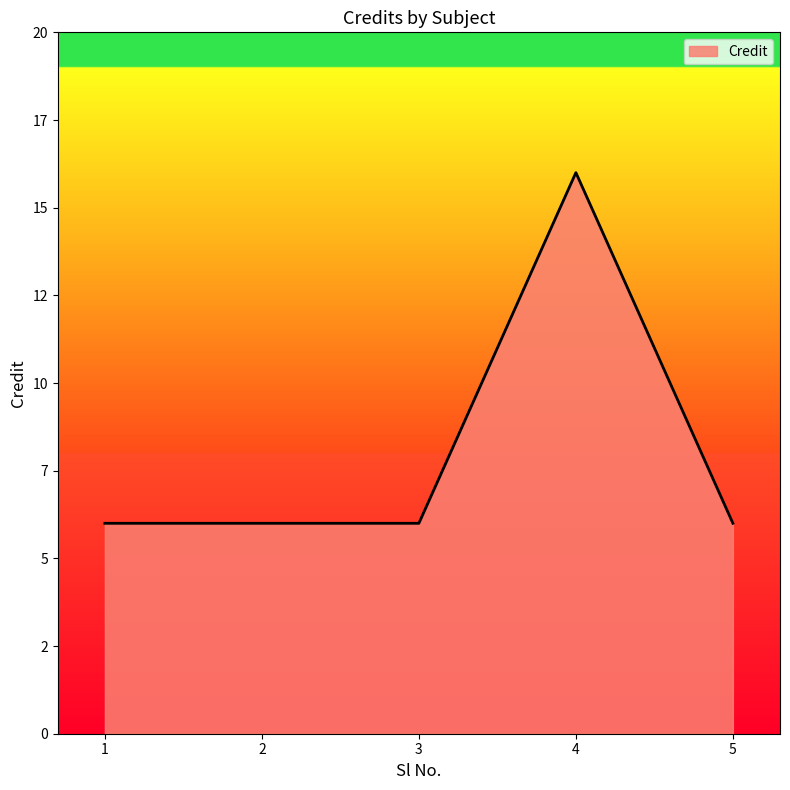

Is it true that the value at 4 is 29?

False